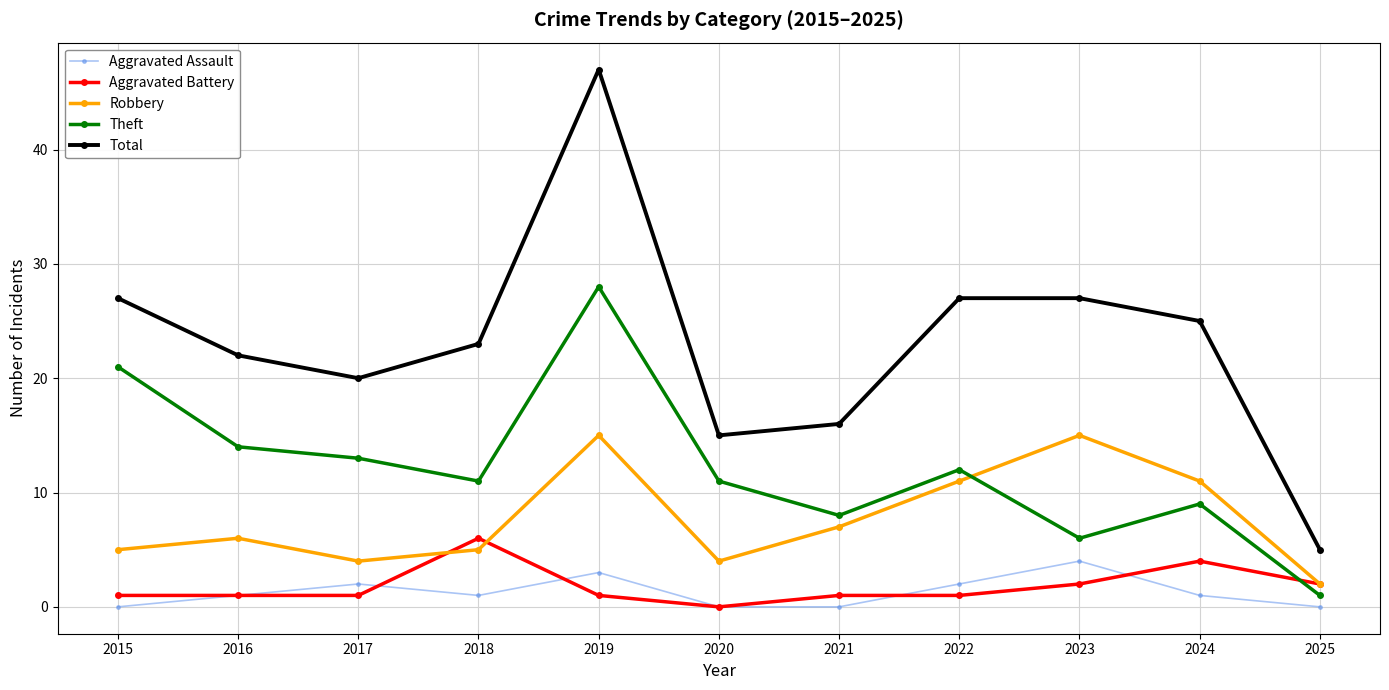

At 2017, list the series in order from smallest to largest.

Aggravated Battery, Aggravated Assault, Robbery, Theft, Total